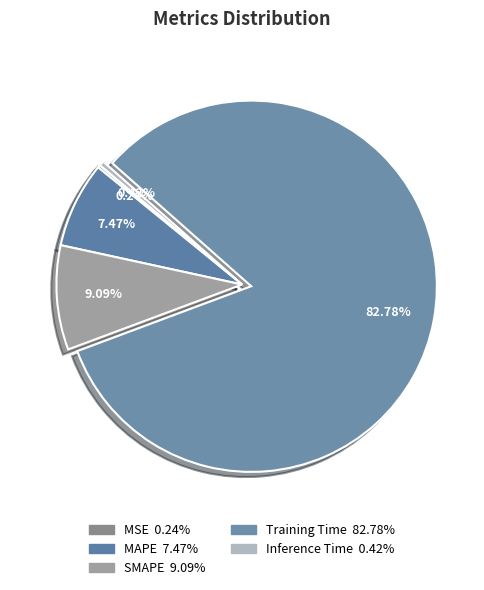

Combined, do Inference Time and Training Time account for over 50%?

Yes